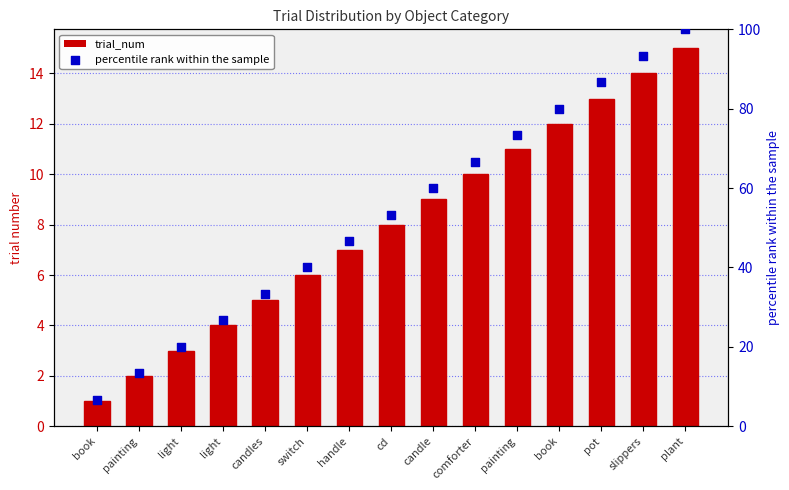

Which series has the widest spread of Y values?

percentile rank within the sample